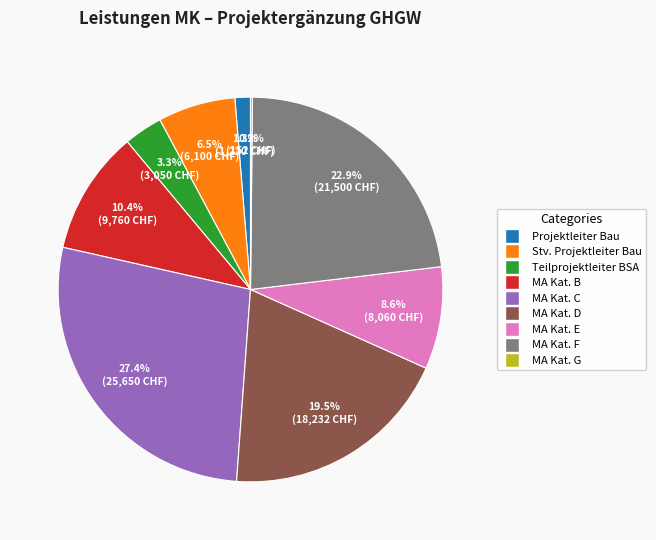

What is the largest slice in the pie chart?

MA Kat. C